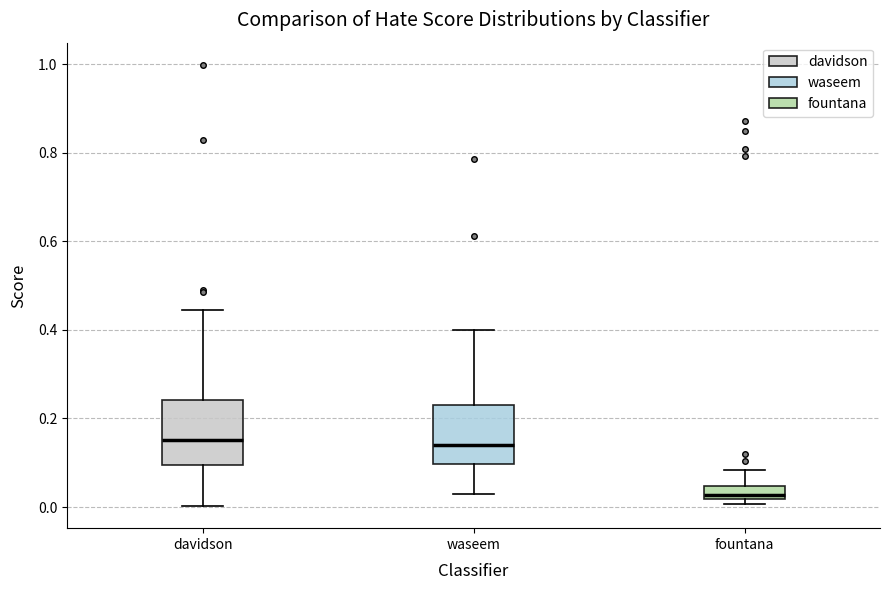

Reading left to right, read every box against the y-axis: the position of its median line, the range the box covers, and the ends of its whiskers. The values are not printed on the chart, so give them approximately, as read against the axis.

davidson: median 0.16, box 0.10 to 0.24, whiskers 0.00 to 0.44
waseem: median 0.14, box 0.10 to 0.24, whiskers 0.02 to 0.40
fountana: median 0.02 (just above the box's lower edge), box 0.02 to 0.04, whiskers 0.00 to 0.08